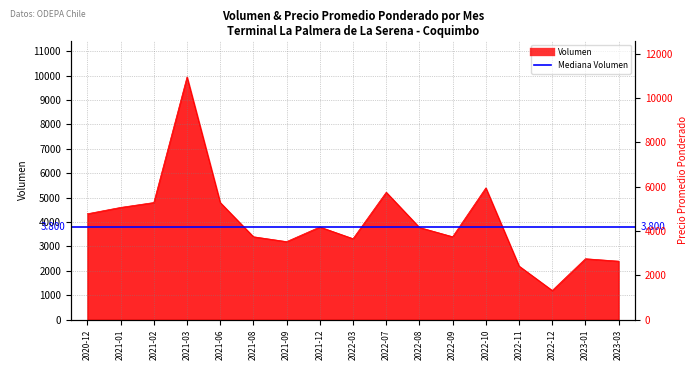

The Volumen series shows 4800 at 2021-02. True or false?

True